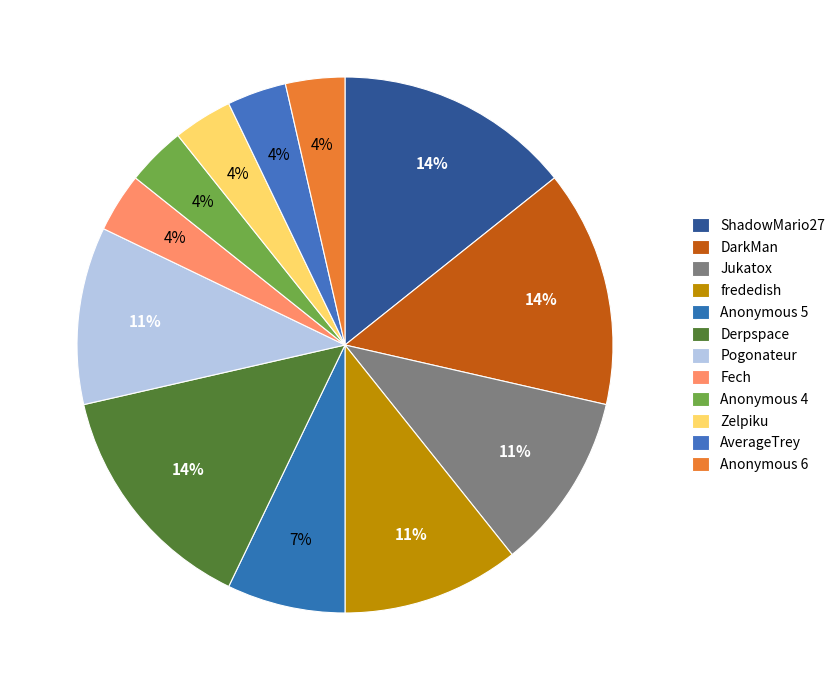

How many slices are in this pie chart?

12